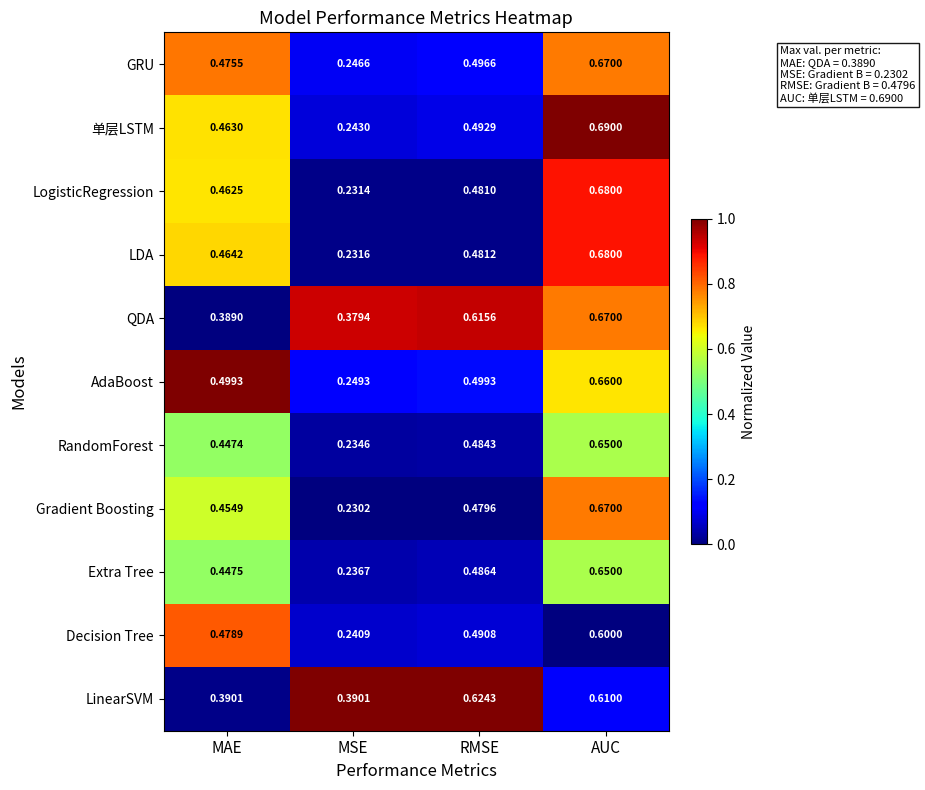

Where is Decision Tree nearest to the value 0?

MSE